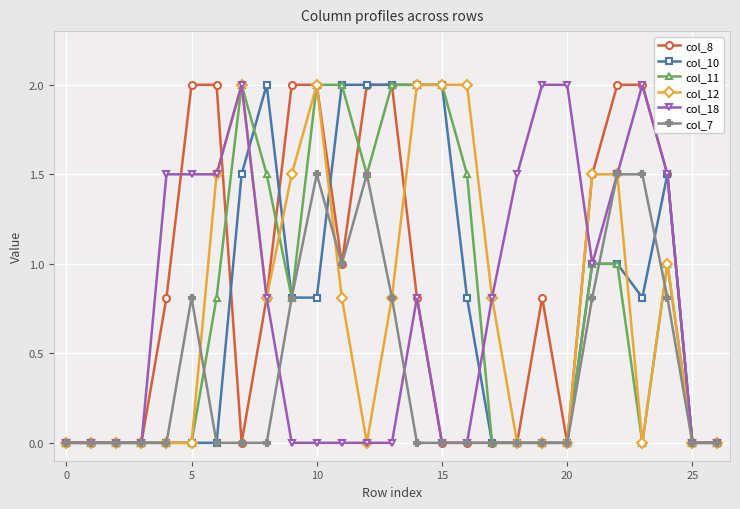

What are all the series names shown in the legend?

col_8, col_10, col_11, col_12, col_18, col_7